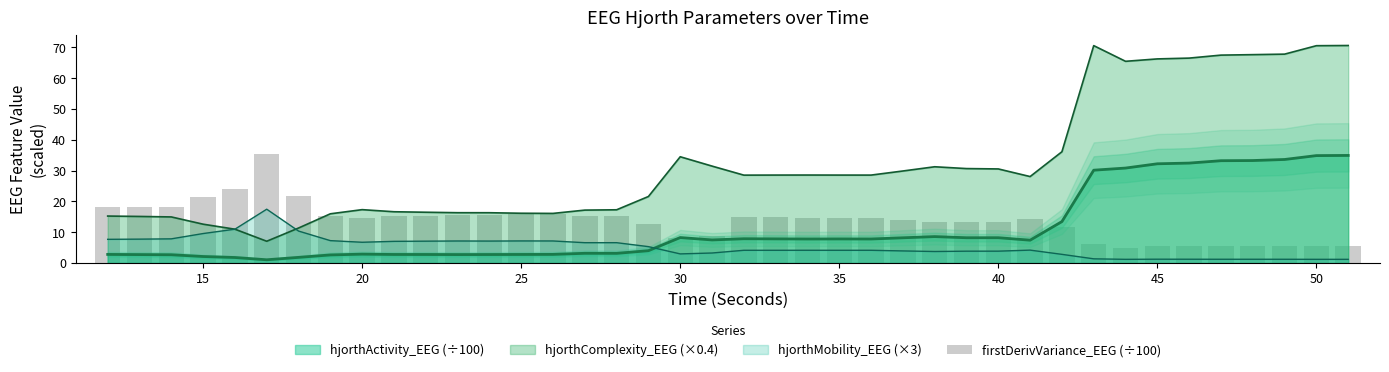

Reading left to right, extract all data points from this chart.

18.3	18.2	18.3	21.4	23.9	35.4	21.8	15.3	14.5	15.2	15.4	15.5	15.5	15.8	15.9	15.2	15.1	12.5	8.0	8.7	14.9	14.8	14.8	14.8	14.7	14.0	13.3	13.4	13.5	14.4	11.8	6.1	4.8	5.4	5.4	5.4	5.4	5.4	5.5	5.5